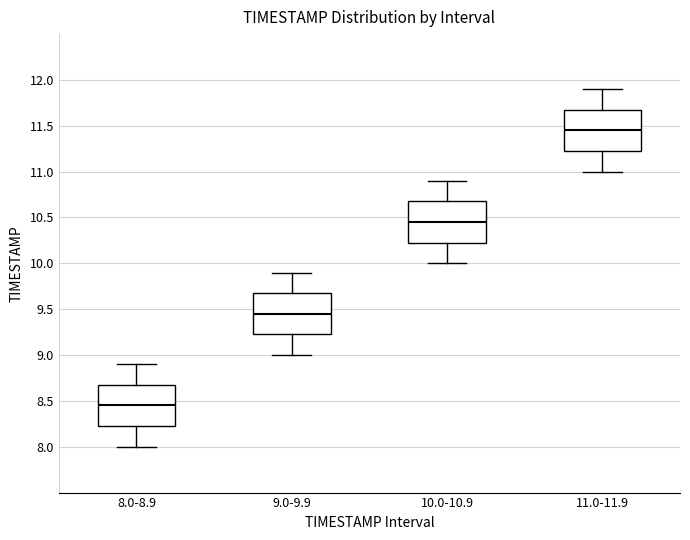

Where does the median line of the box for 9.0-9.9 sit on the y-axis? The values are not printed on the chart, so give them approximately, as read against the axis.

9.45